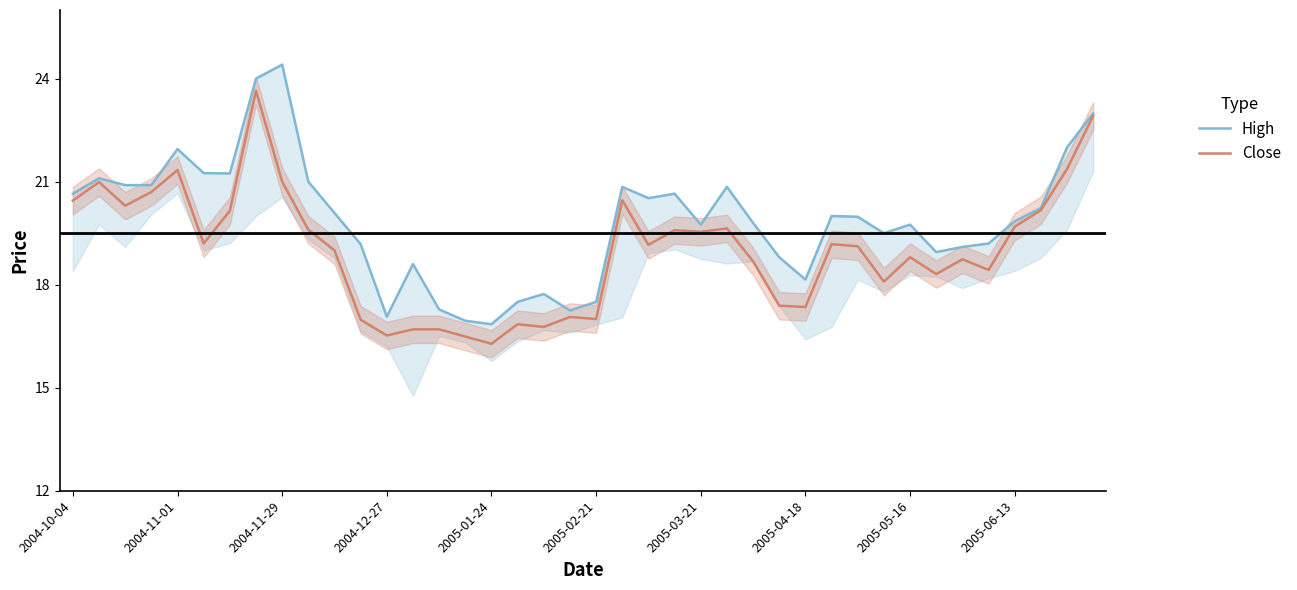

Reading right to left, list all the values displayed in this chart.

High: 23.0	22.0	20.2	19.9	19.2	19.1	18.9	19.8	19.5	20.0	20.0	18.1	18.8	19.8	20.9	19.8	20.6	20.5	20.9	17.5	17.2	17.7	17.5	16.9	16.9	17.3	18.6	17.1	19.2	20.1	21.0	24.4	24.0	21.2	21.2	21.9	20.9	20.9	21.1	20.6
Close: 22.9	21.4	20.2	19.7	18.4	18.7	18.3	18.8	18.1	19.1	19.2	17.4	17.4	18.7	19.6	19.5	19.6	19.2	20.5	17.0	17.1	16.8	16.9	16.3	16.5	16.7	16.7	16.5	17.0	19.0	19.6	21.0	23.6	20.1	19.2	21.3	20.7	20.3	21.0	20.4